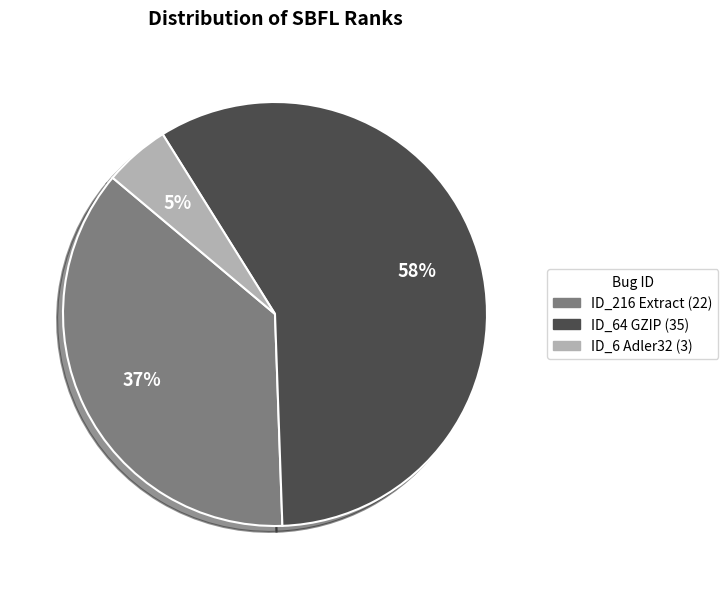

To the nearest percent, what is the average slice percentage?

33%